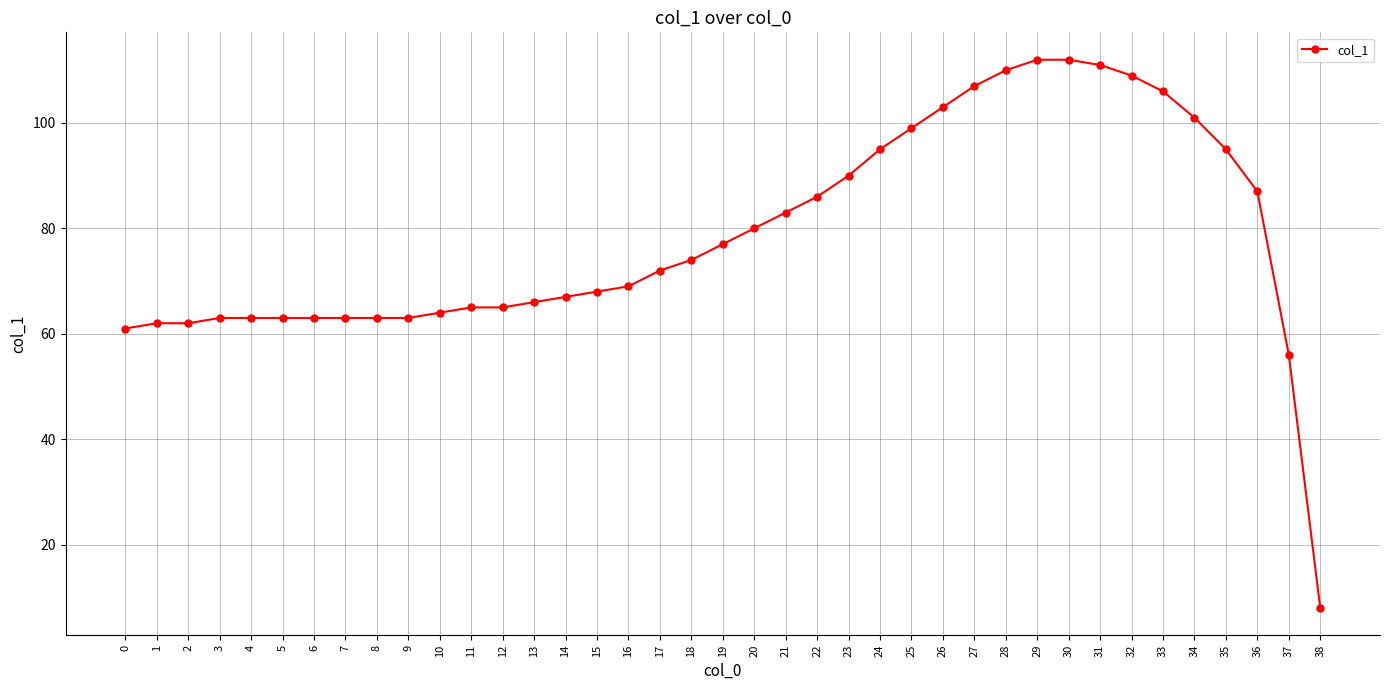

True or false: the data shows 91 at 37.

False